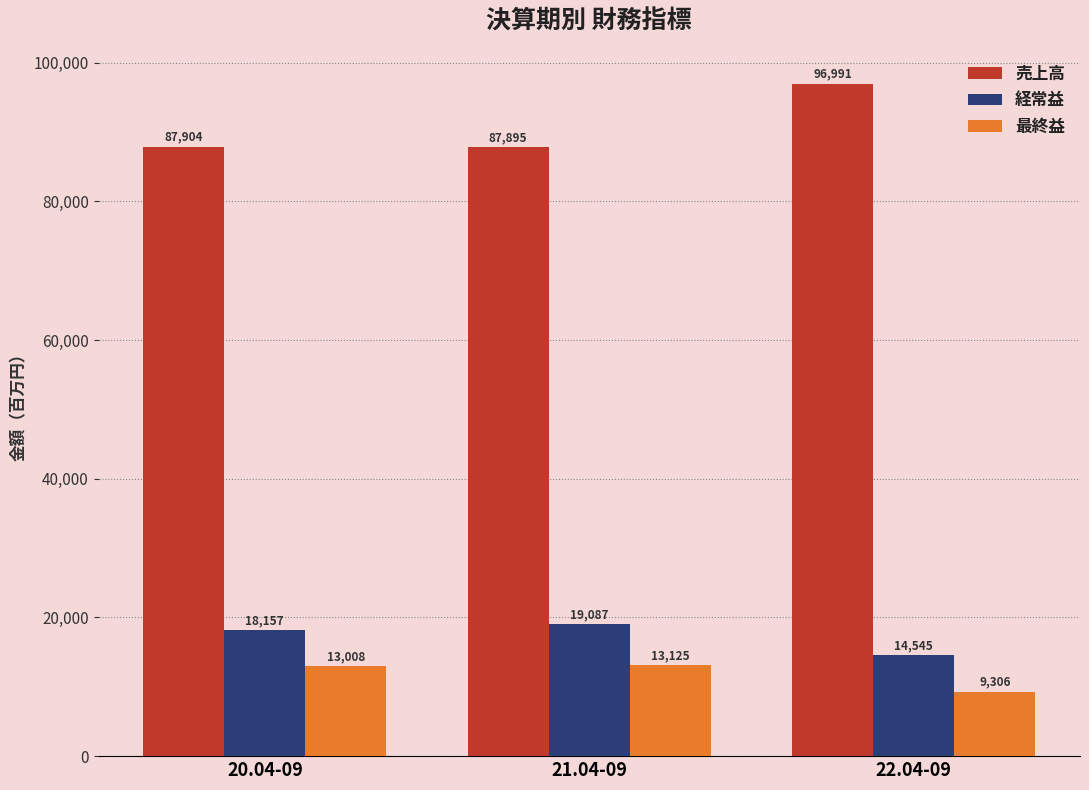

Reading right to left, what are all the values shown in this chart?

売上高: 96991	87895	87904
経常益: 14545	19087	18157
最終益: 9306	13125	13008